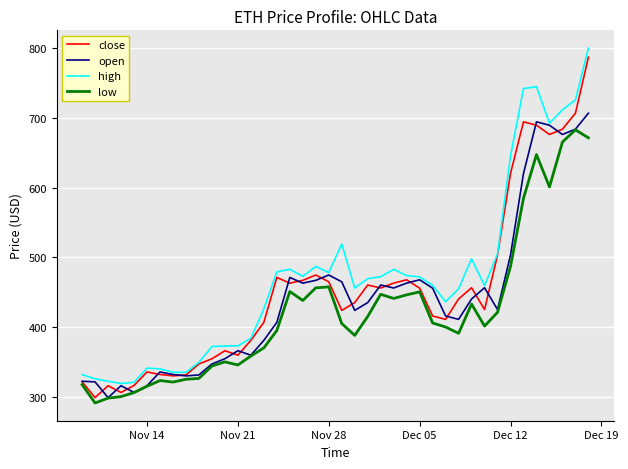

What is the maximum value for low?

683.1